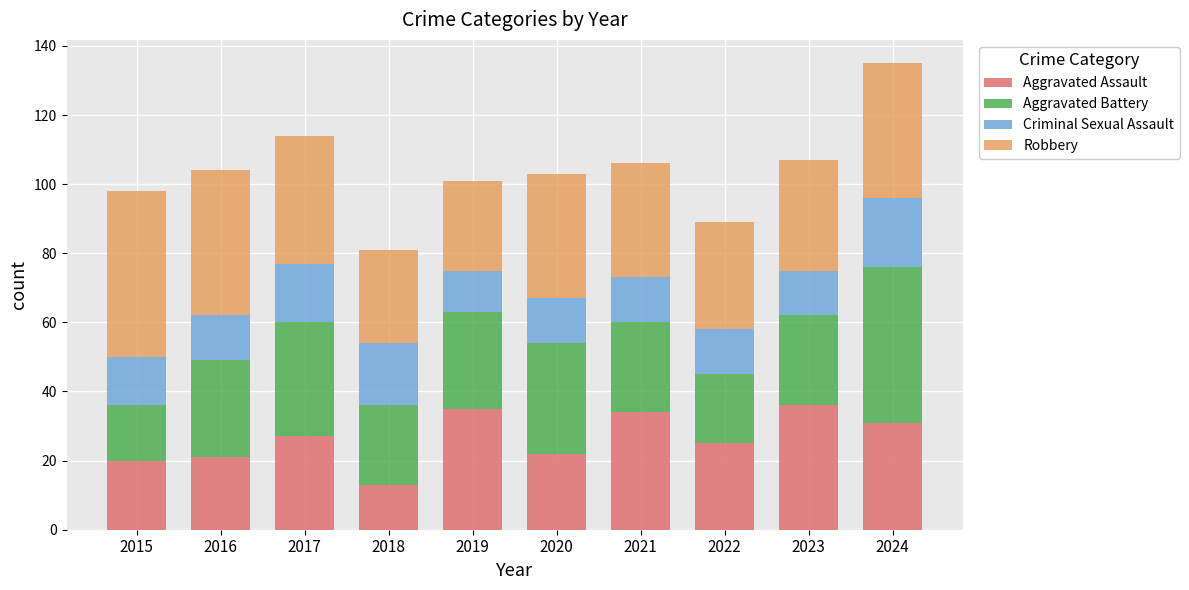

Read the Aggravated Assault value at 2024.

31